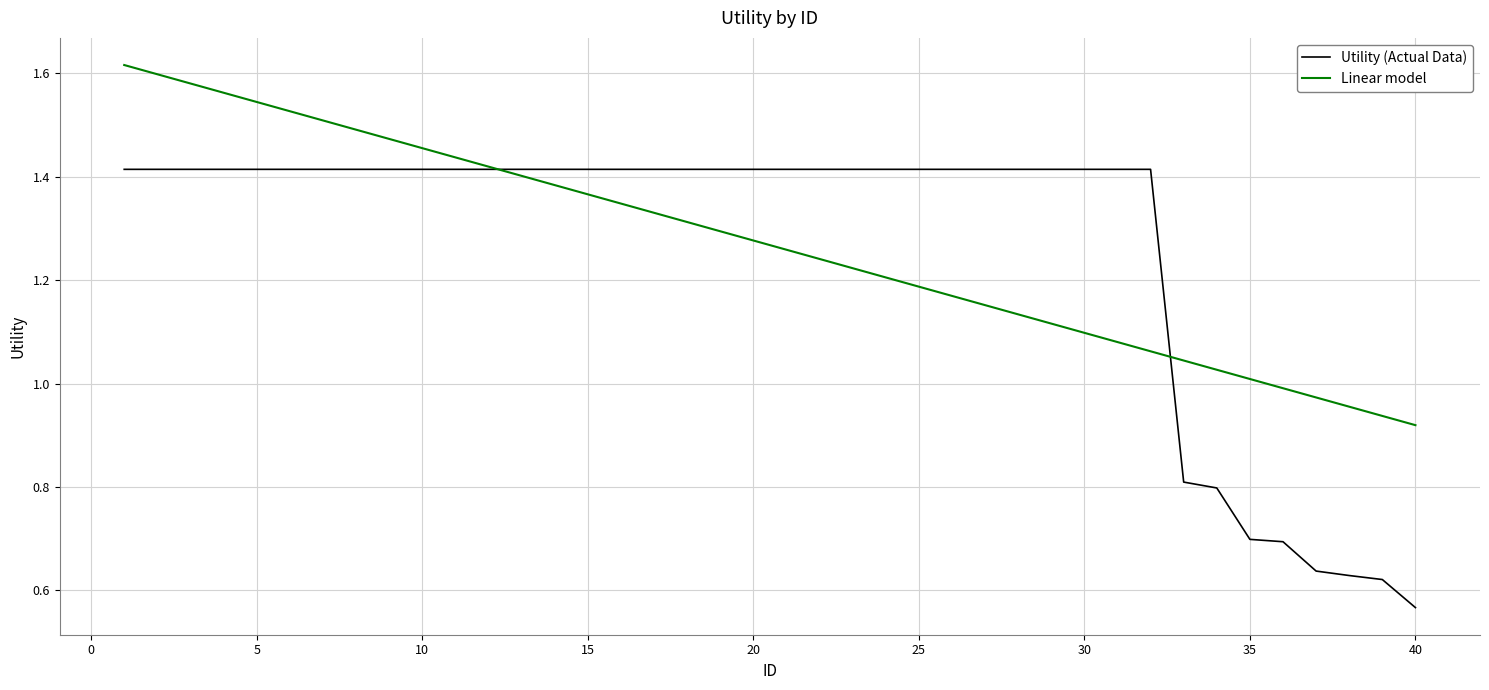

How many lines are shown in the chart?

2